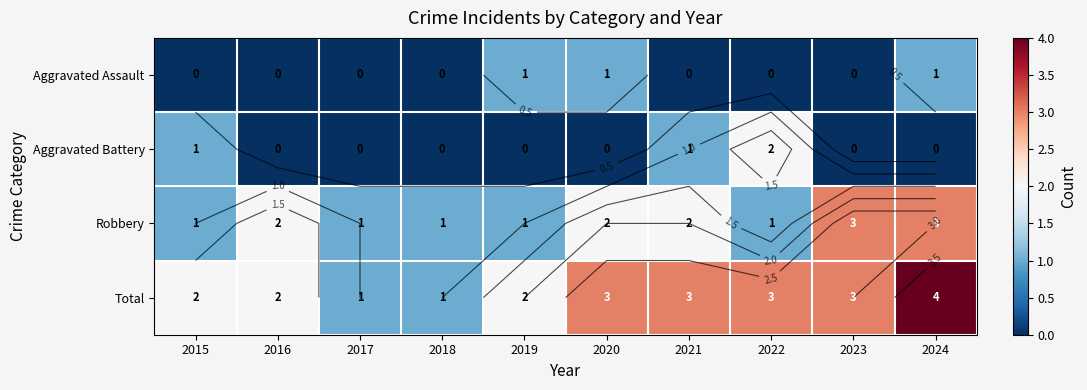

The Aggravated Assault series shows 0 at 2023. True or false?

True